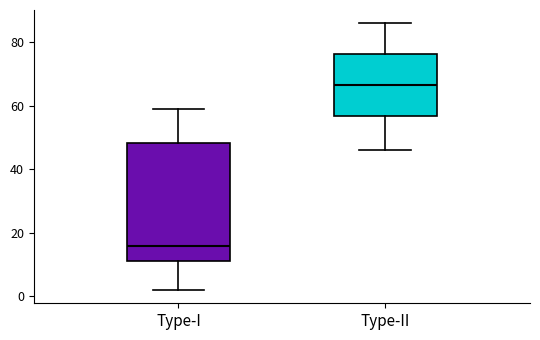

Reading left to right, transcribe this box plot: for each box, give where its median line is, the range the box spans, and where its two whiskers end, as read against the y-axis. The values are not printed on the chart, so give them approximately, as read against the axis.

Type-I: median 16, box 12 to 48, whiskers 2 to 60
Type-II: median 66, box 56 to 76, whiskers 46 to 86